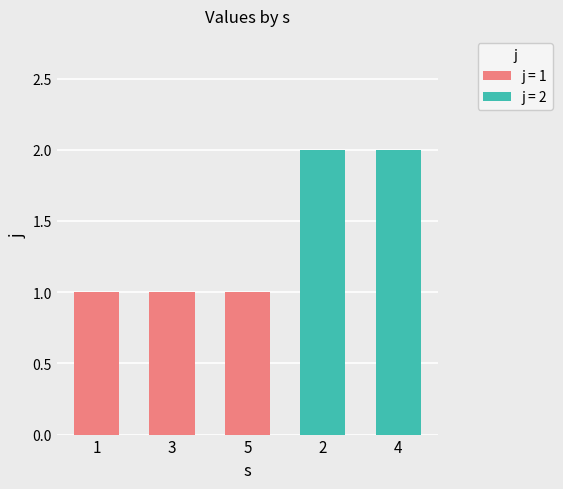

At how many categories does at least one series exceed 1?

2